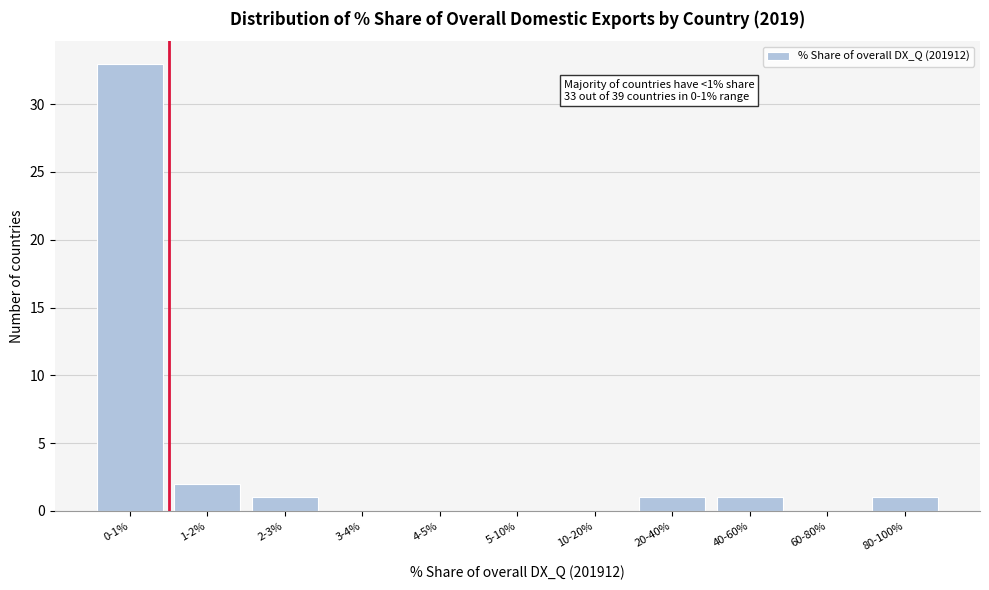

Reading right to left, list all the values displayed in this chart.

80-100%=1	60-80%=0	40-60%=1	20-40%=1	10-20%=0	5-10%=0	4-5%=0	3-4%=0	2-3%=1	1-2%=2	0-1%=33